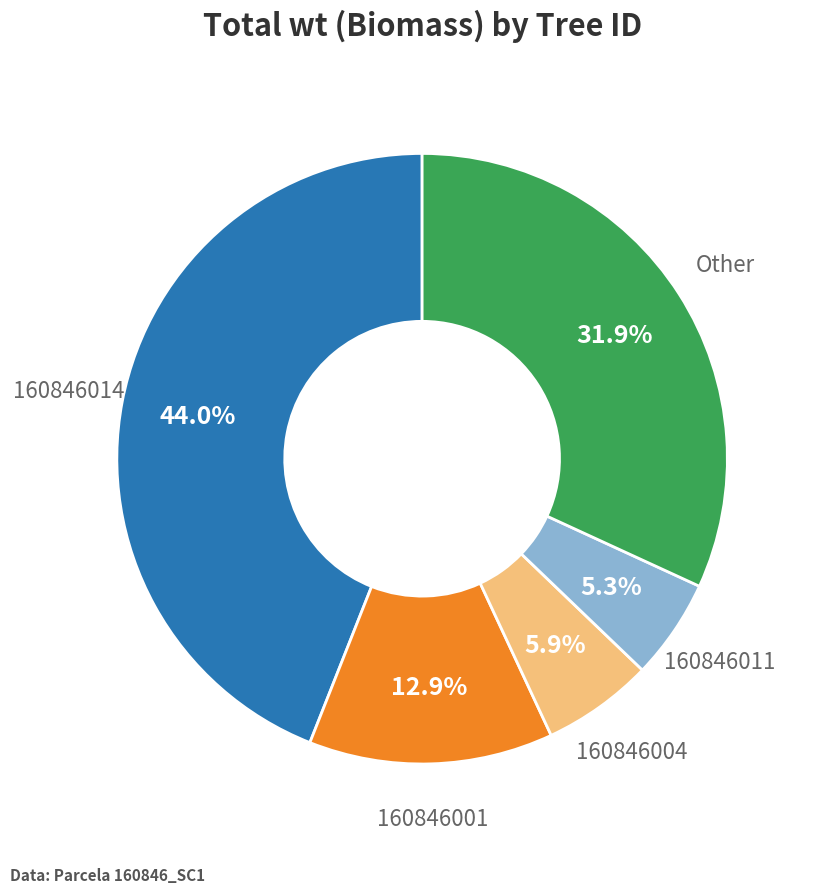

Is there a majority slice in this chart?

No